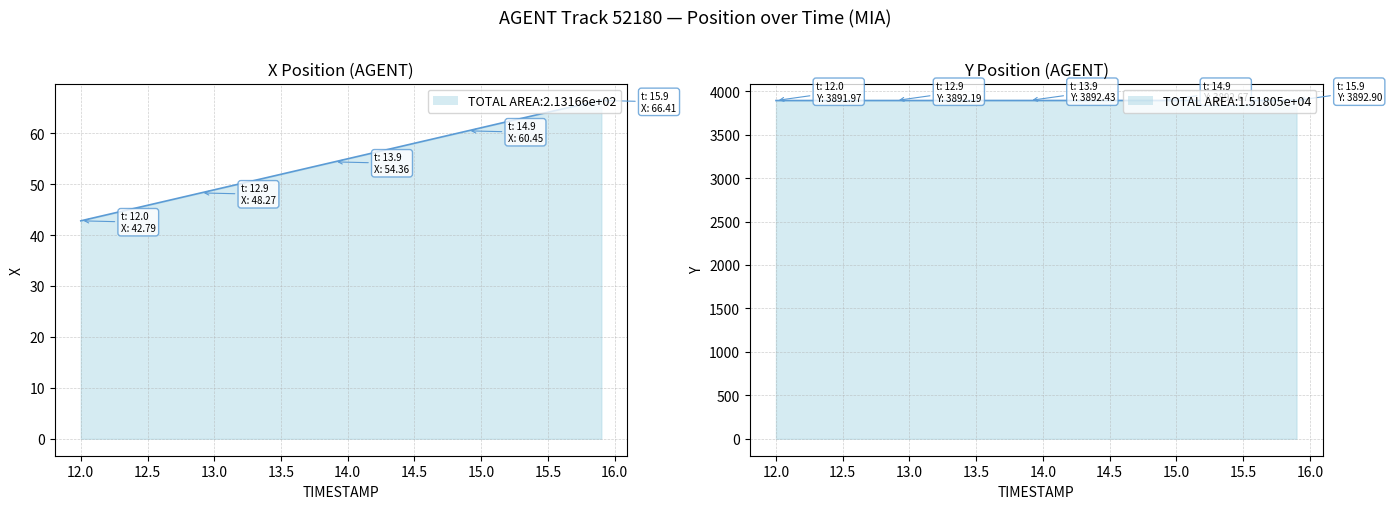

True or false: Y and X cross at least once.

False